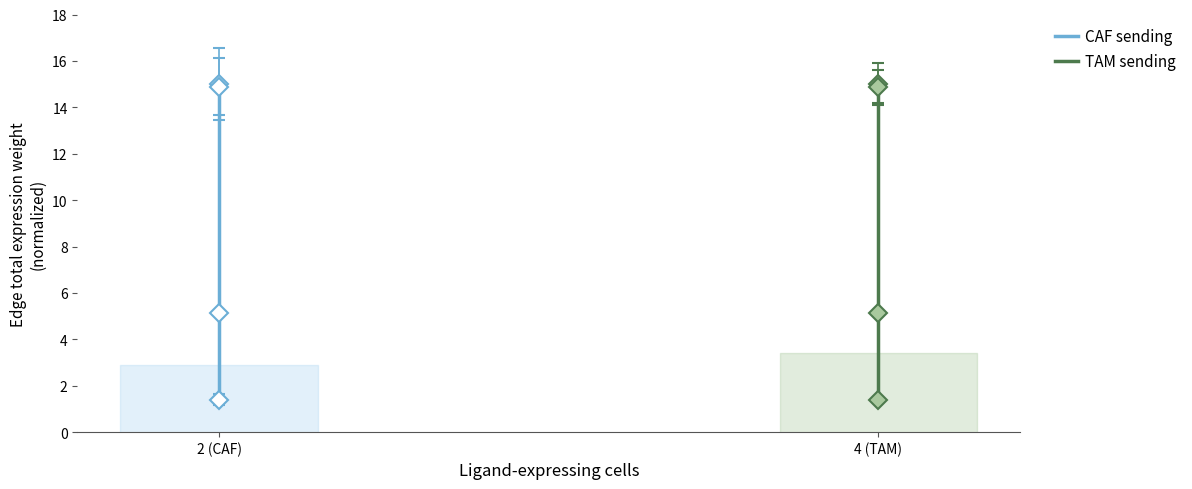

Where does the CAF sending series first go above 14?

2 (CAF)